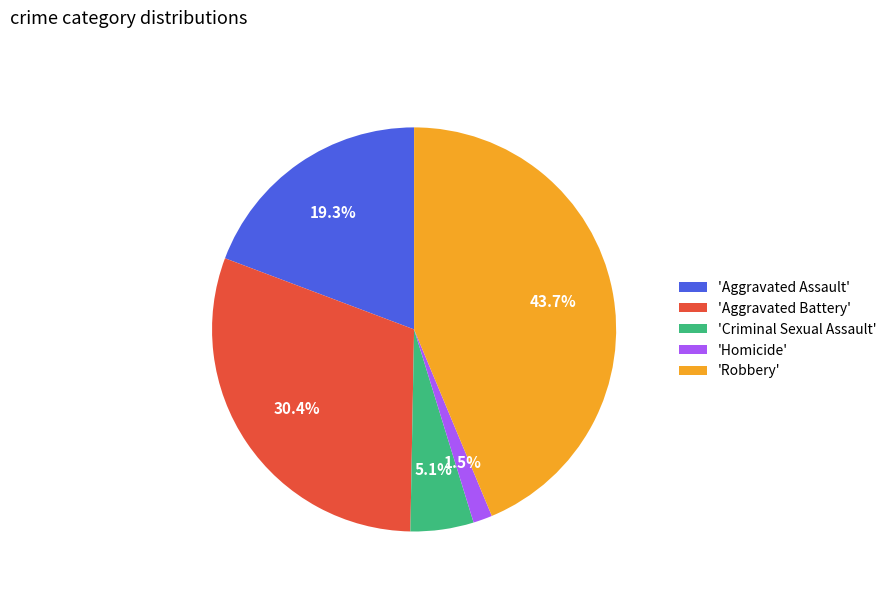

Does any single category account for the majority?

No